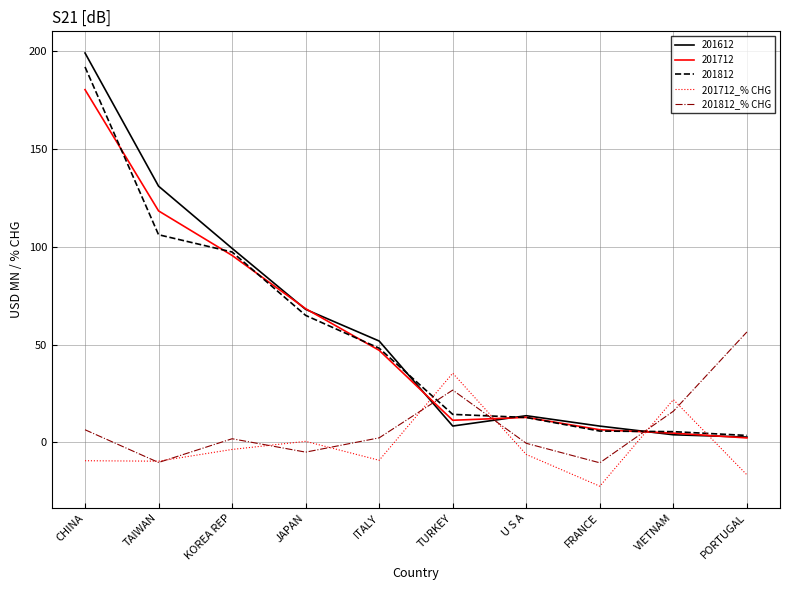

Where is 201712 nearest to the value 91?

KOREA REP